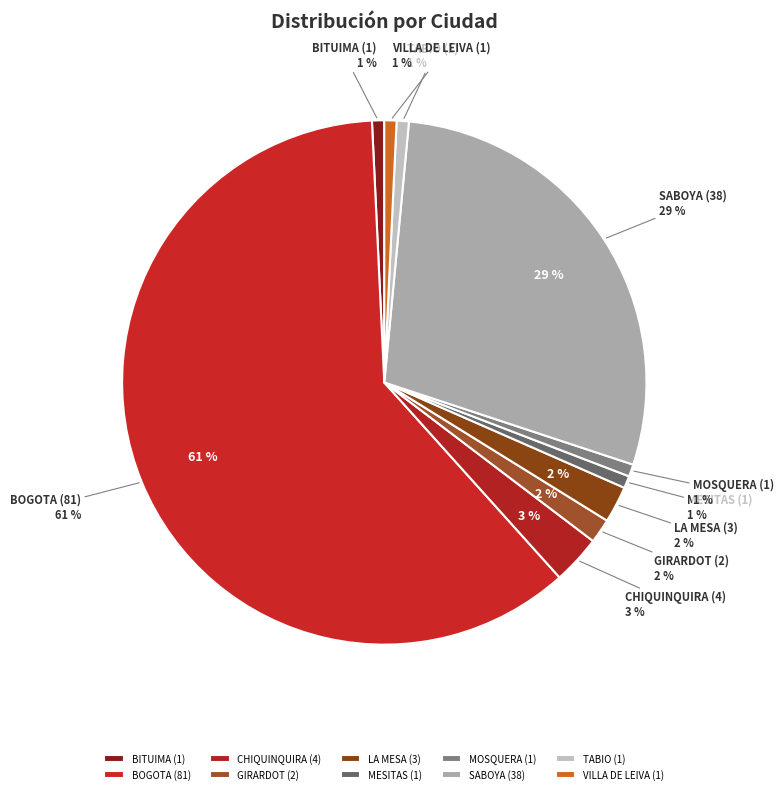

Which slice is the smallest?

BITUIMA